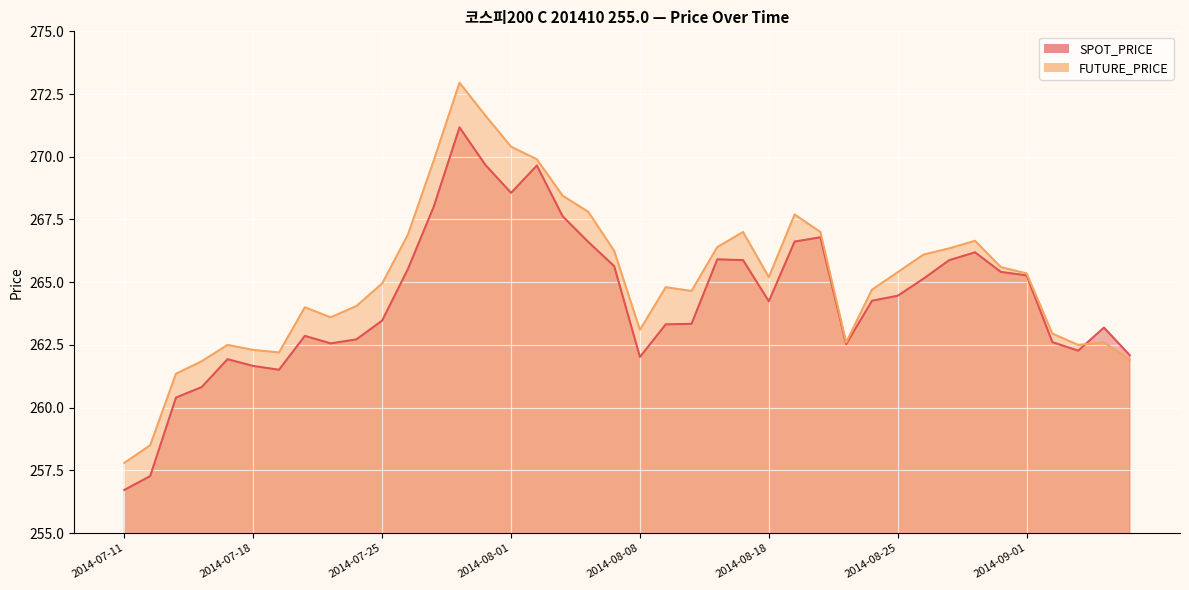

What is the value of the FUTURE_PRICE point at the 34th from the left?

266.6